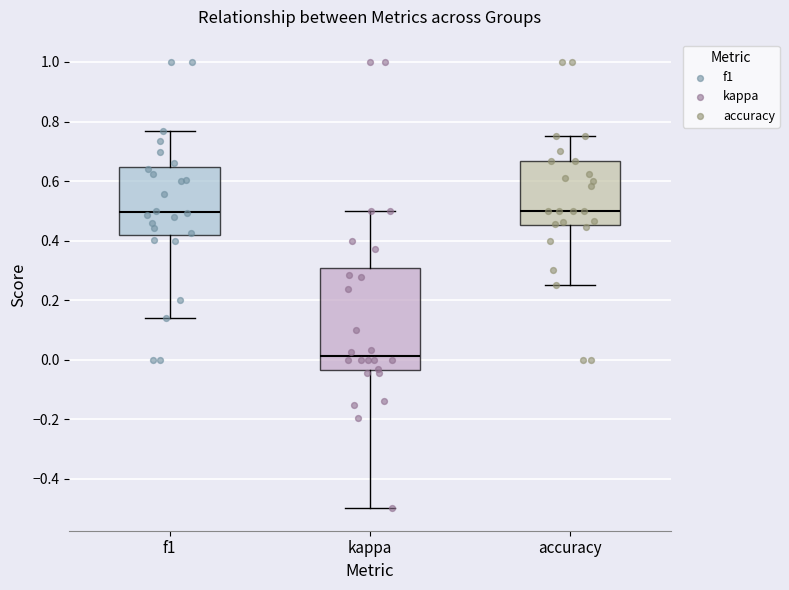

Reading left to right, transcribe this box plot: for each box, give where its median line is, the range the box spans, and where its two whiskers end, as read against the y-axis. The values are not printed on the chart, so give them approximately, as read against the axis.

f1: median 0.50, box 0.42 to 0.64, whiskers 0.14 to 0.76
kappa: median 0.02, box -0.04 to 0.30, whiskers -0.50 to 0.50
accuracy: median 0.50, box 0.46 to 0.66, whiskers 0.26 to 0.76